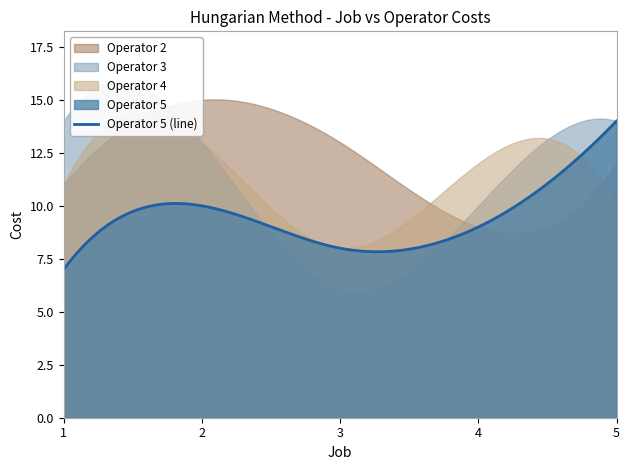

How many interior local valleys does the Operator 4 series have?

1